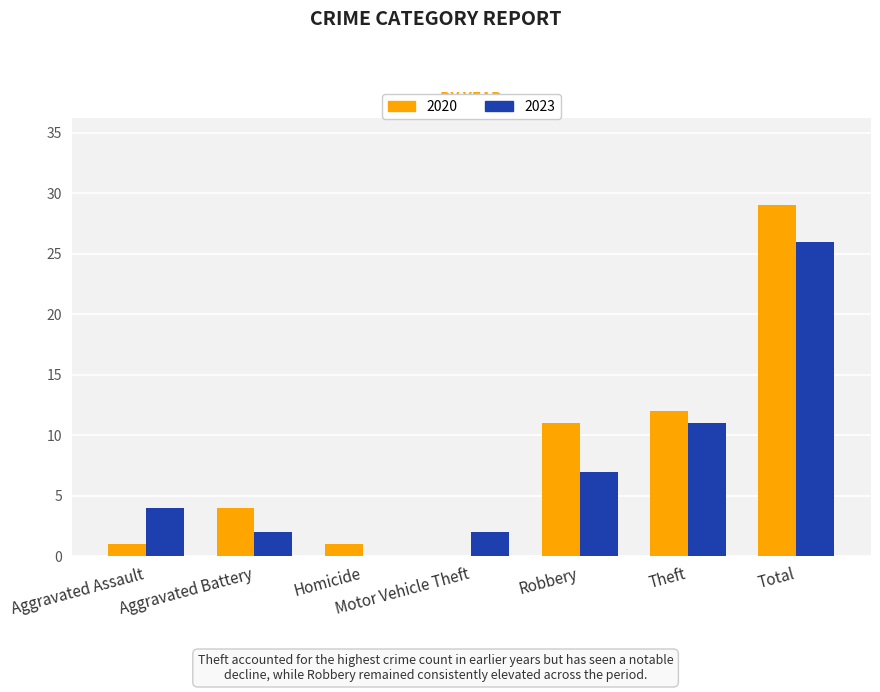

What is the greatest value displayed?

29